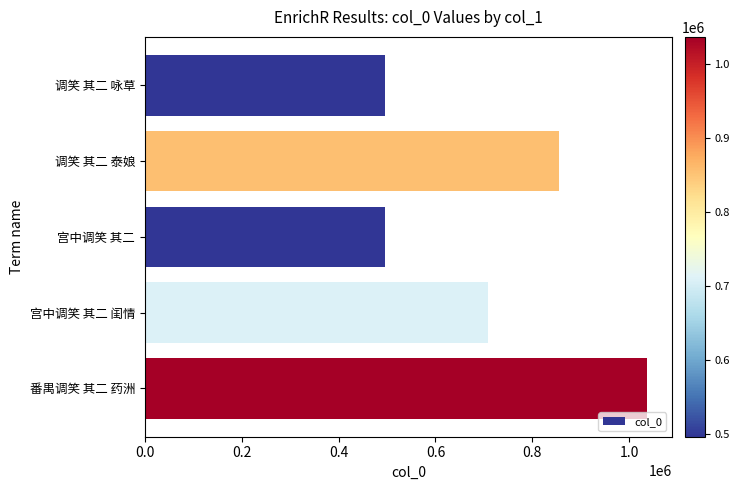

What is the smallest value displayed?

496357